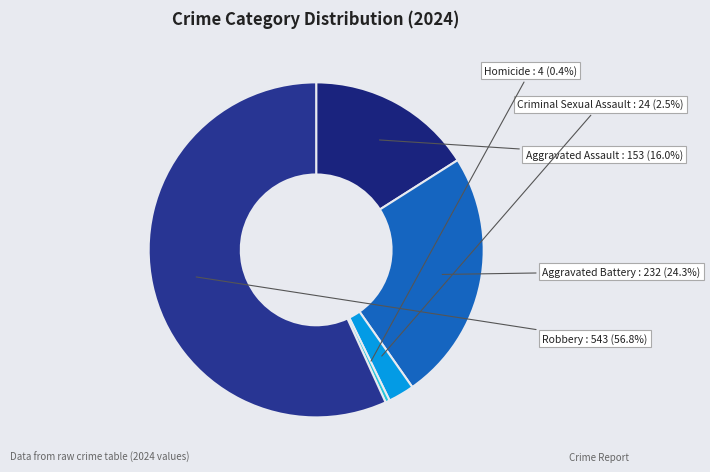

To the nearest percent, what is the average slice percentage?

20%